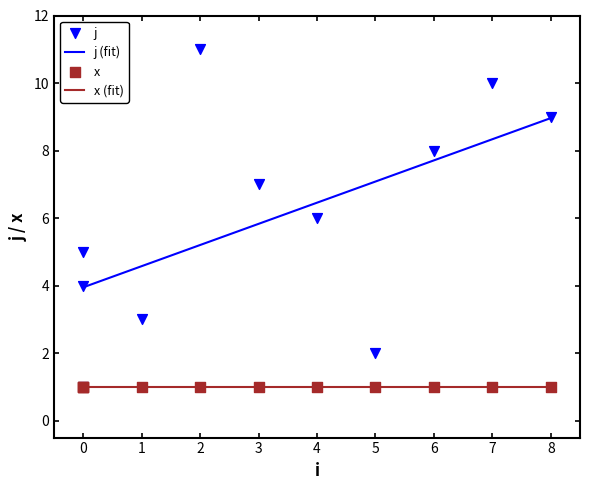

What is the change in value from 3 to 7?

+3